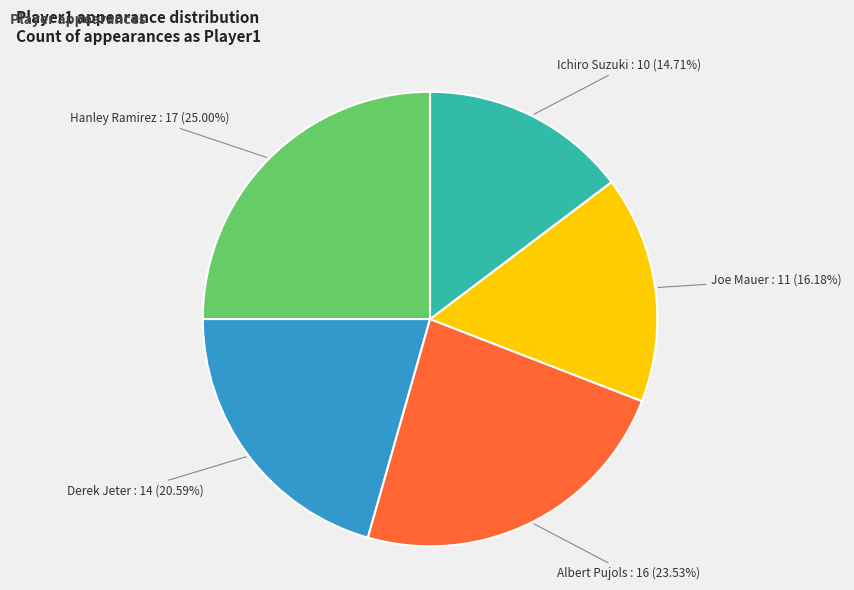

Is there a majority slice in this chart?

No